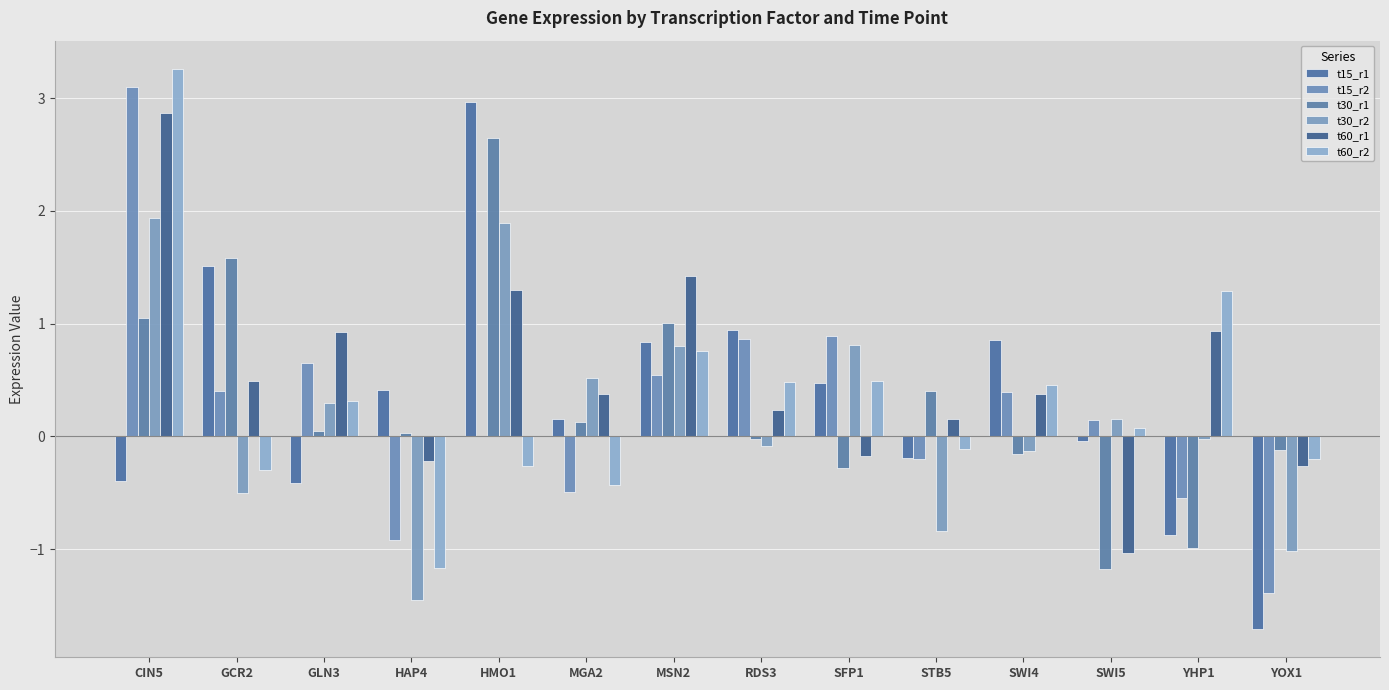

Are the bars horizontal?

No